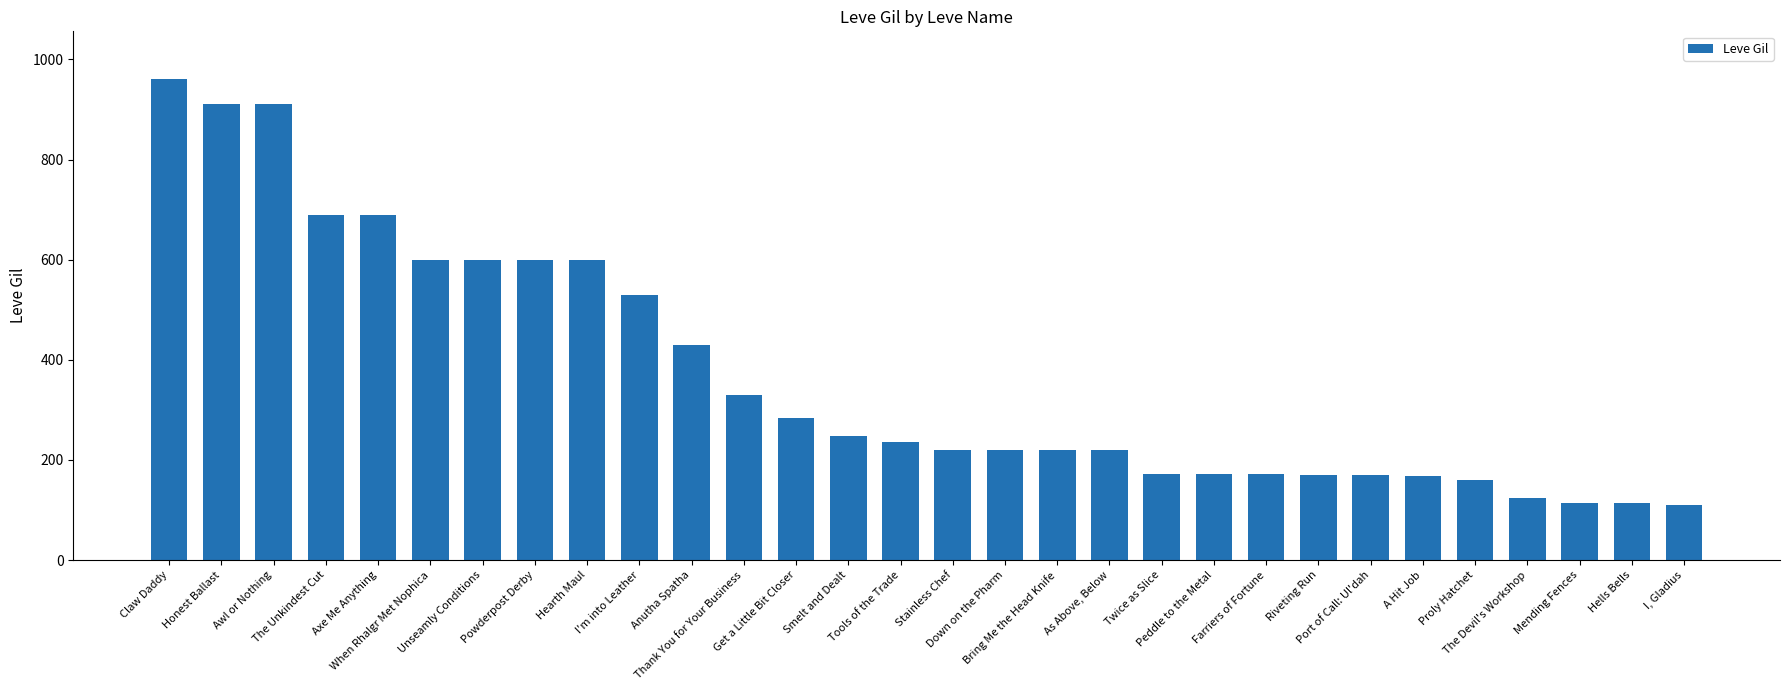

What is the smallest value displayed?

110